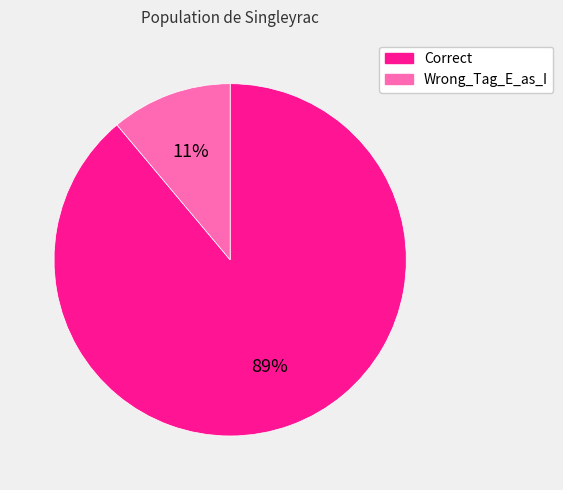

Which slice represents more than half of the pie?

Correct